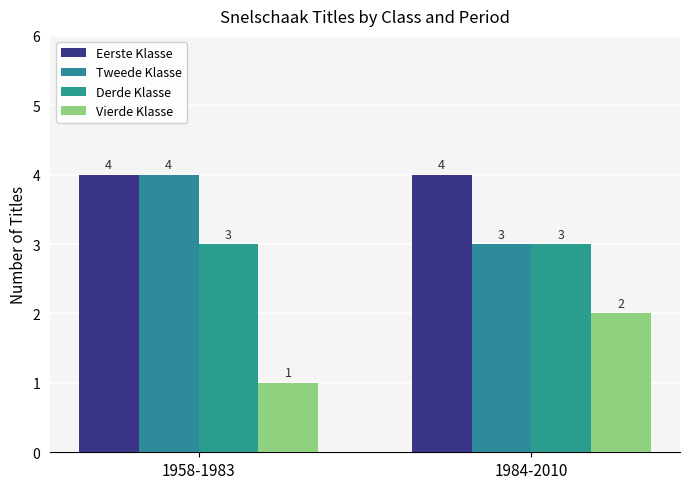

How many groups of bars are there?

2